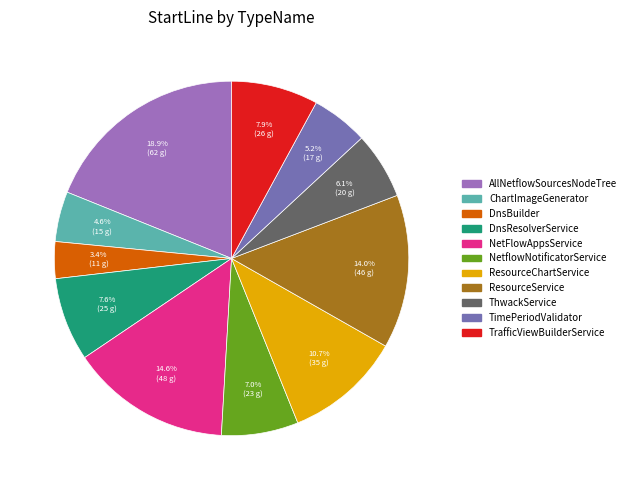

Is it true that TimePeriodValidator is 1% of the pie?

False